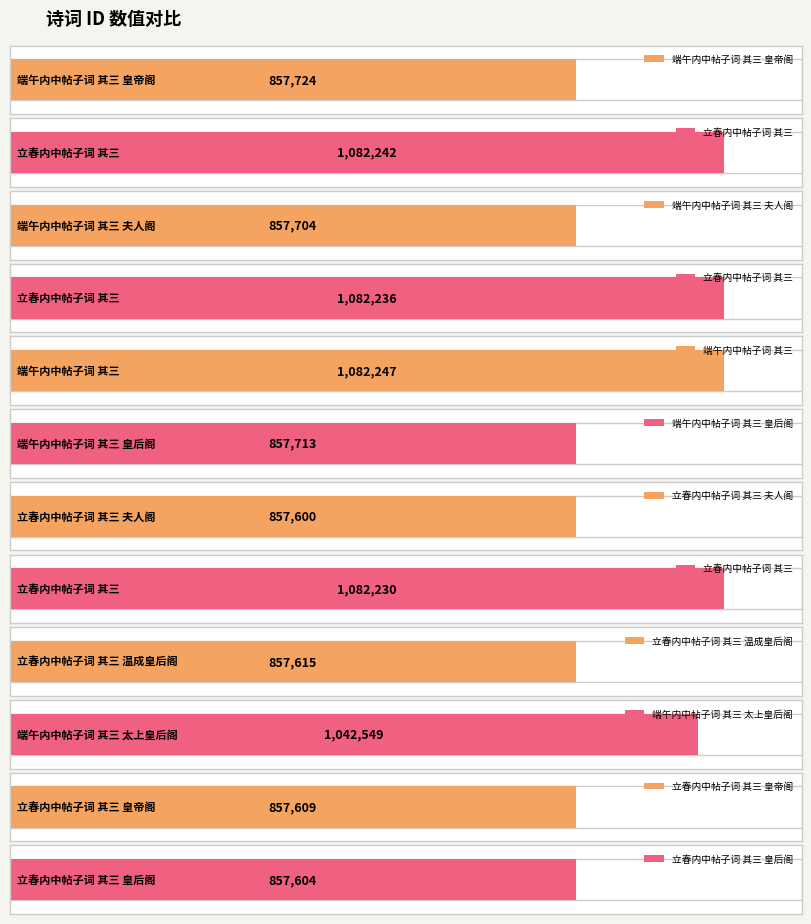

Reading left to right, list all the values displayed in this chart.

857724	1082242	857704	1082236	1082247	857713	857600	1082230	857615	1042549	857609	857604